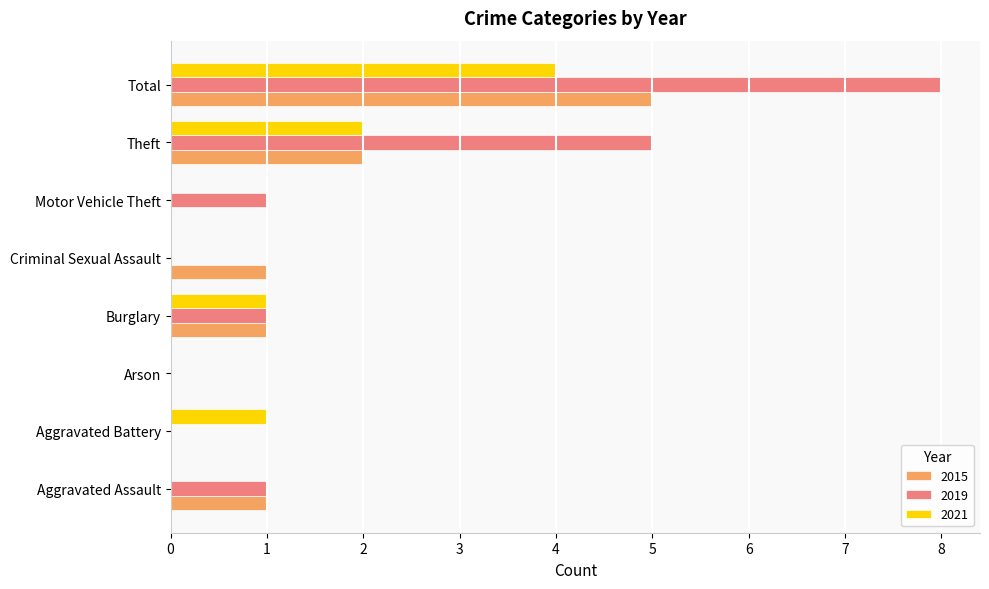

The 2015 series shows 3 at Theft. True or false?

False